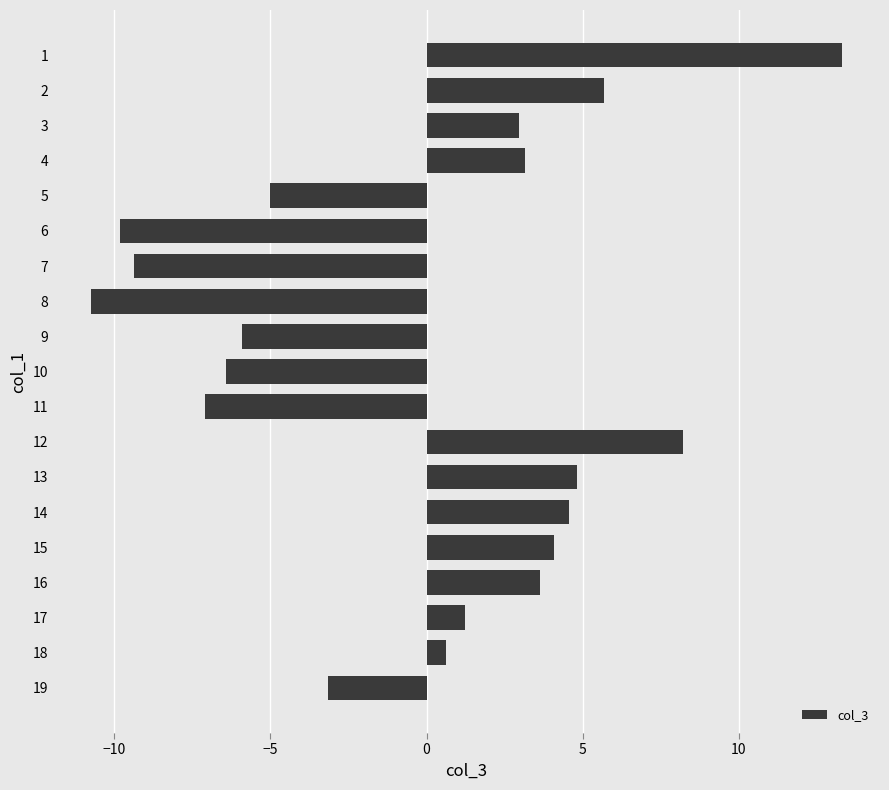

What is the difference between the second highest and minimum values?

19.0